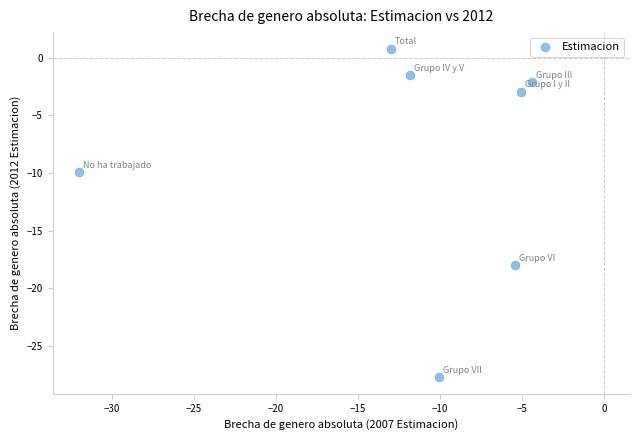

What Y value in the scatter plot is closest to -13?

-9.9